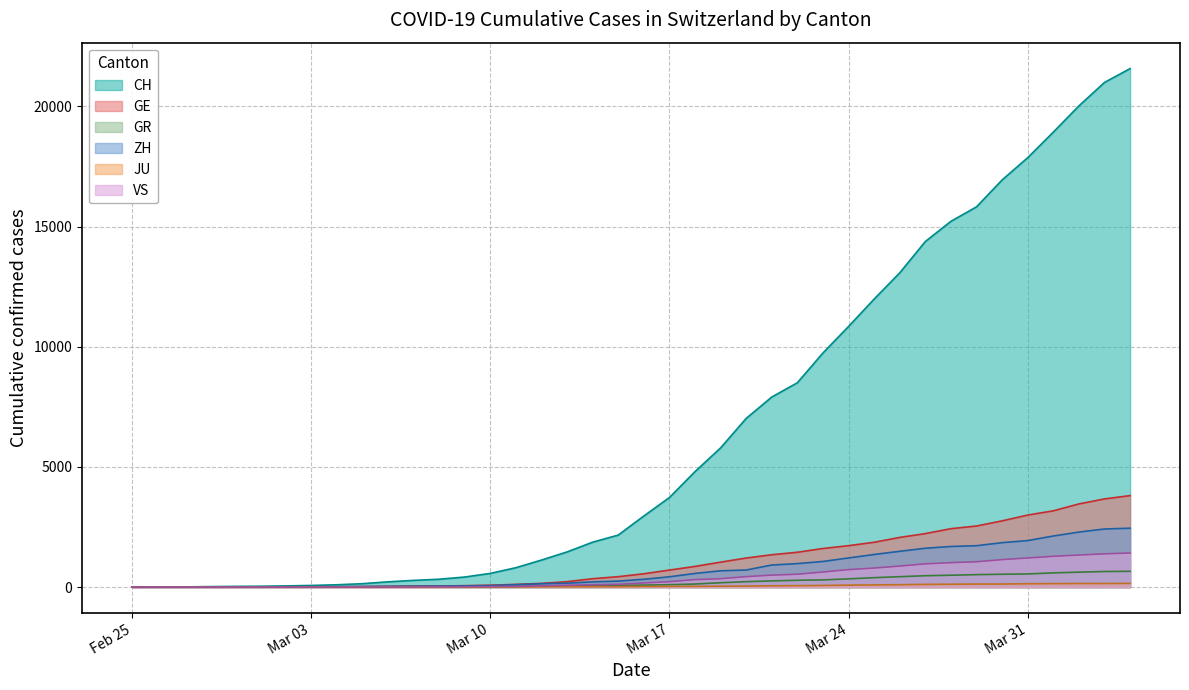

Does the chart have visible grid lines?

Yes